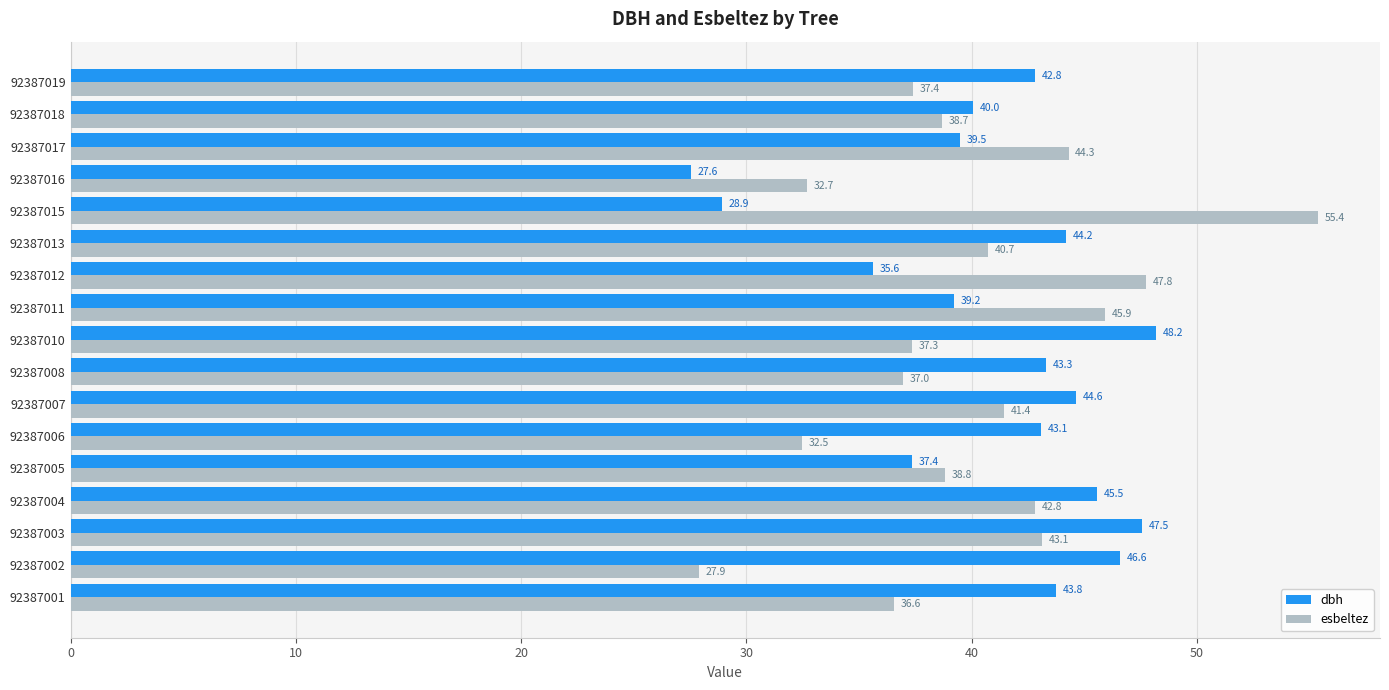

What are all the series names shown in the legend?

dbh, esbeltez